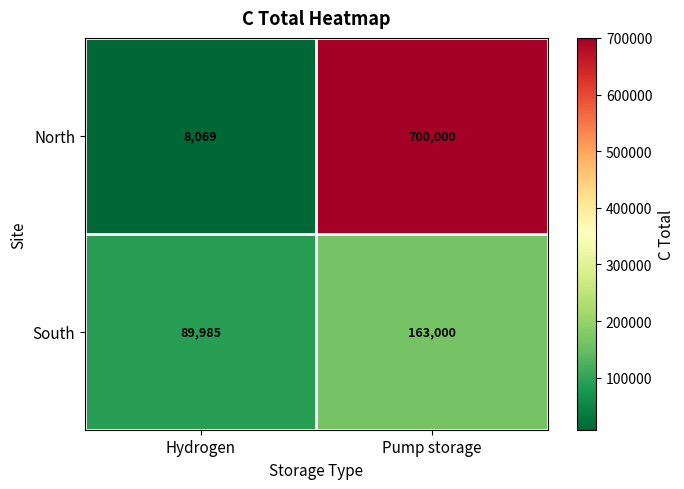

Which category has the lowest value across all series?

Hydrogen